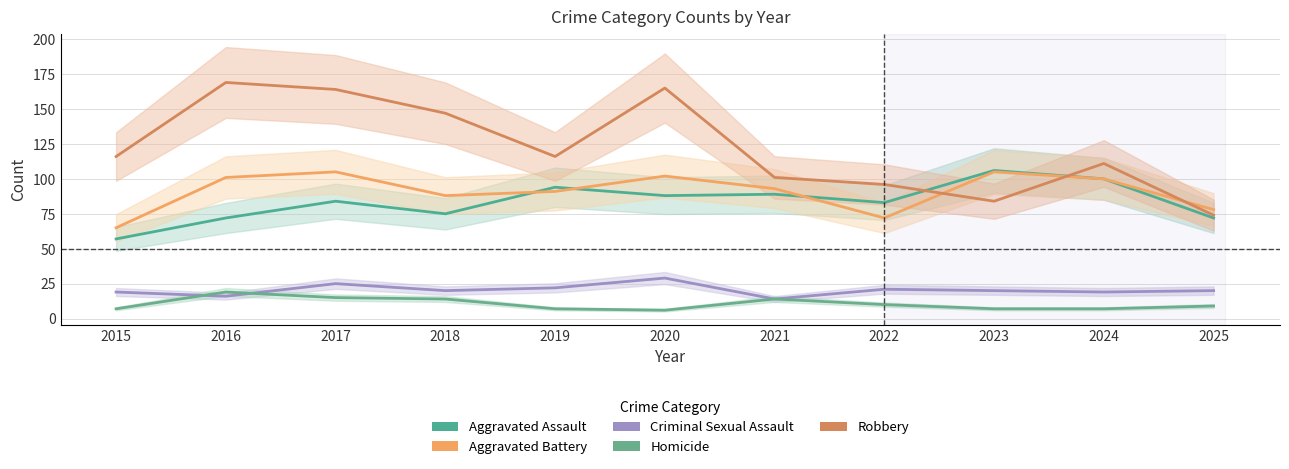

Reading left to right, list all the values displayed in this chart.

Aggravated Assault: 2015=57	2016=72	2017=84	2018=75	2019=94	2020=88	2021=89	2022=83	2023=106	2024=100	2025=72
Aggravated Battery: 2015=65	2016=101	2017=105	2018=88	2019=91	2020=102	2021=93	2022=72	2023=105	2024=100	2025=78
Criminal Sexual Assault: 2015=19	2016=16	2017=25	2018=20	2019=22	2020=29	2021=14	2022=21	2023=20	2024=19	2025=20
Homicide: 2015=7	2016=19	2017=15	2018=14	2019=7	2020=6	2021=14	2022=10	2023=7	2024=7	2025=9
Robbery: 2015=116	2016=169	2017=164	2018=147	2019=116	2020=165	2021=101	2022=96	2023=84	2024=111	2025=74